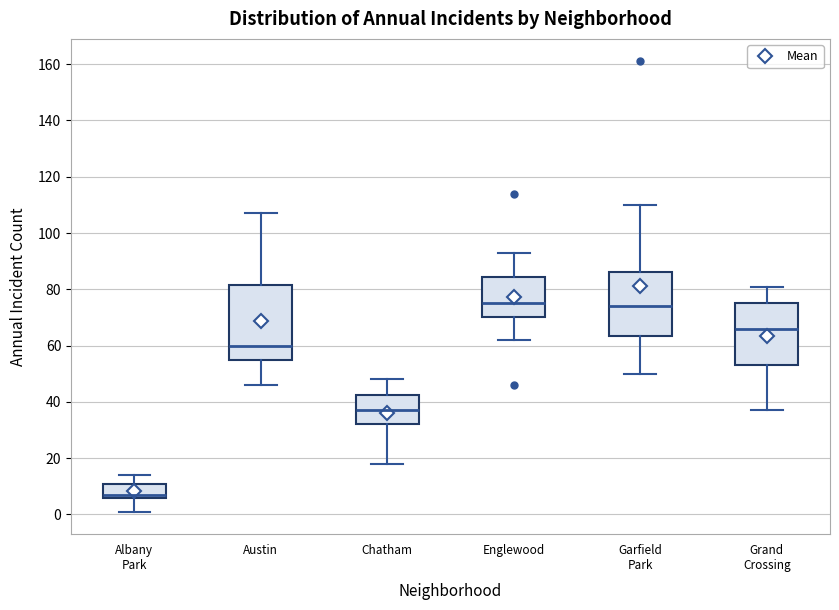

Comparing the boxes themselves (not the whiskers), which one is the tallest?

Austin